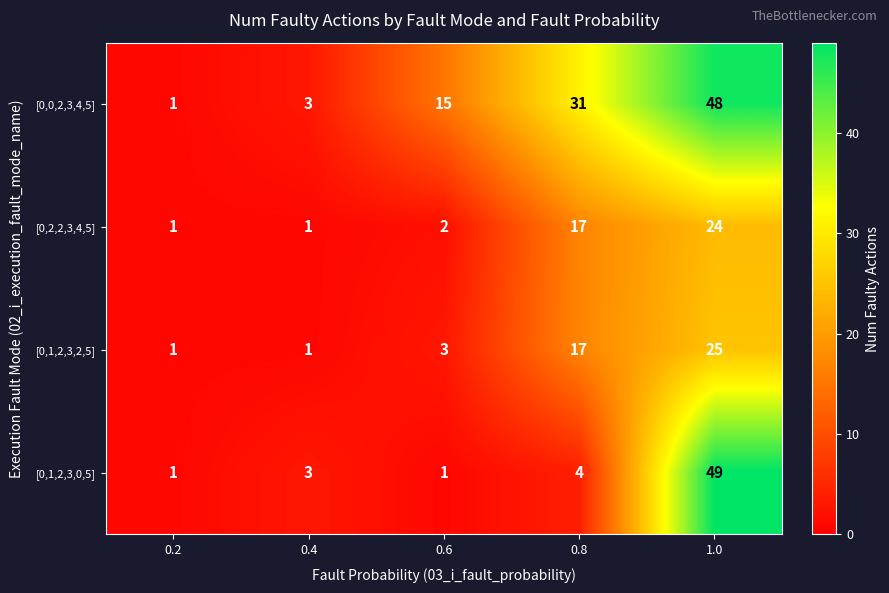

How many categories are shown in the chart?

5